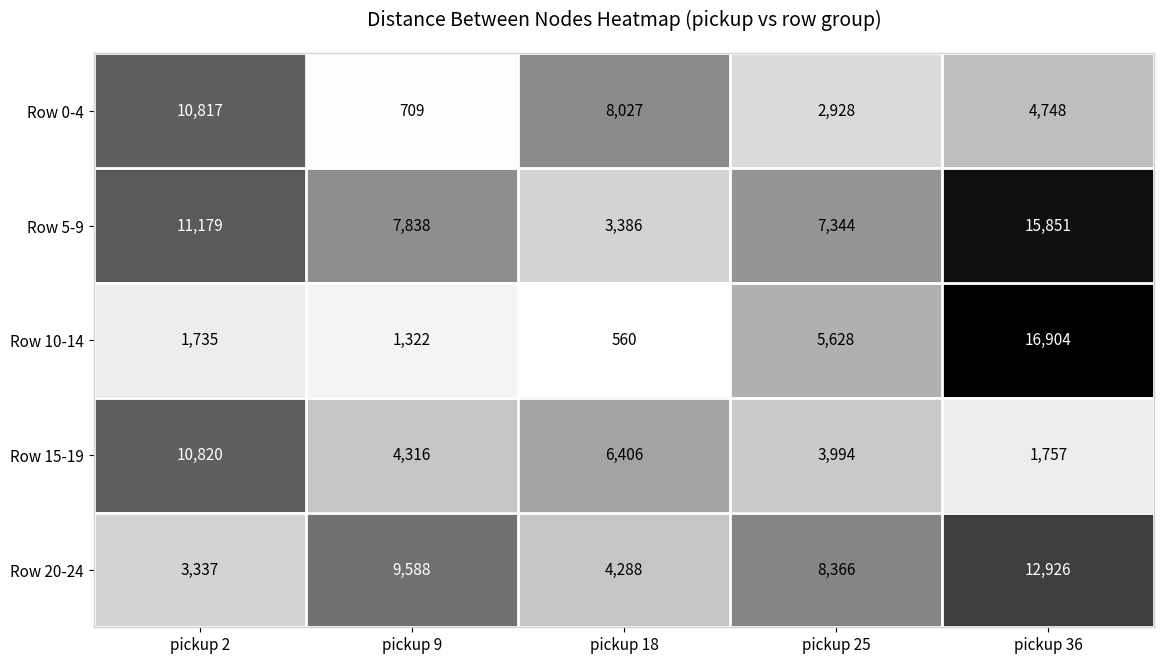

Reading left to right, what are all the values shown in this chart?

Row 0-4: 10817	709	8027	2928	4748
Row 5-9: 11179	7838	3386	7344	15851
Row 10-14: 1735	1322	560	5628	16904
Row 15-19: 10820	4316	6406	3994	1757
Row 20-24: 3337	9588	4288	8366	12926